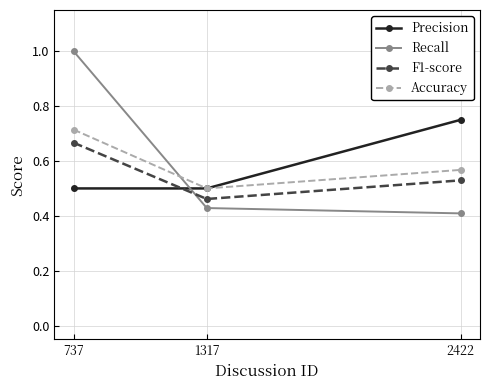

Where is Accuracy nearest to the value 0?

1317